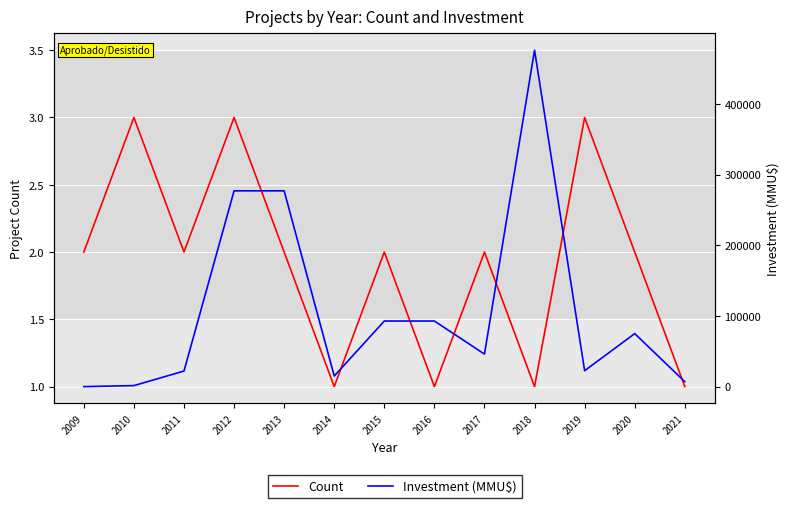

What is the value of the Count point at the 7th from the left?

2